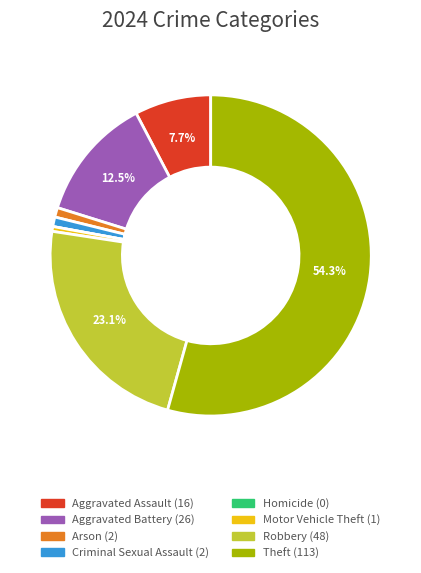

To the nearest percent, what portion does Theft represent?

54%